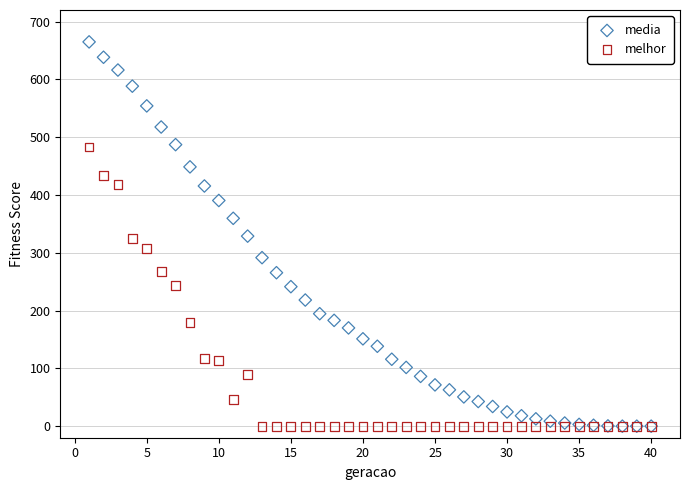

What are all the series names shown in the legend?

media, melhor